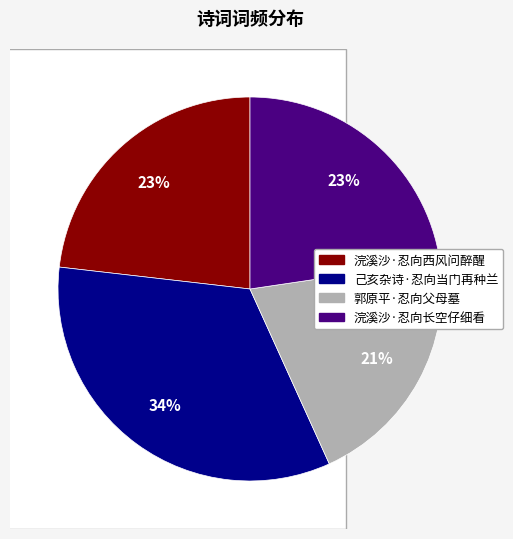

Is there a majority slice in this chart?

No